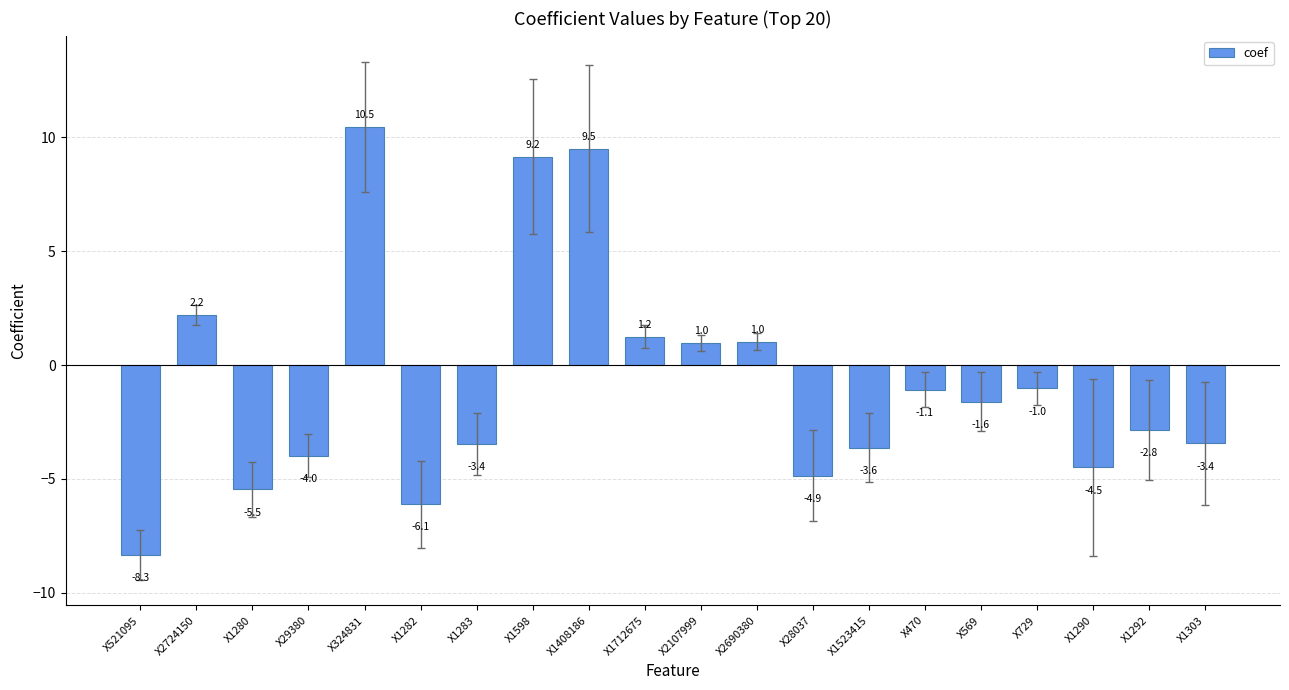

How many positive values are there?

7